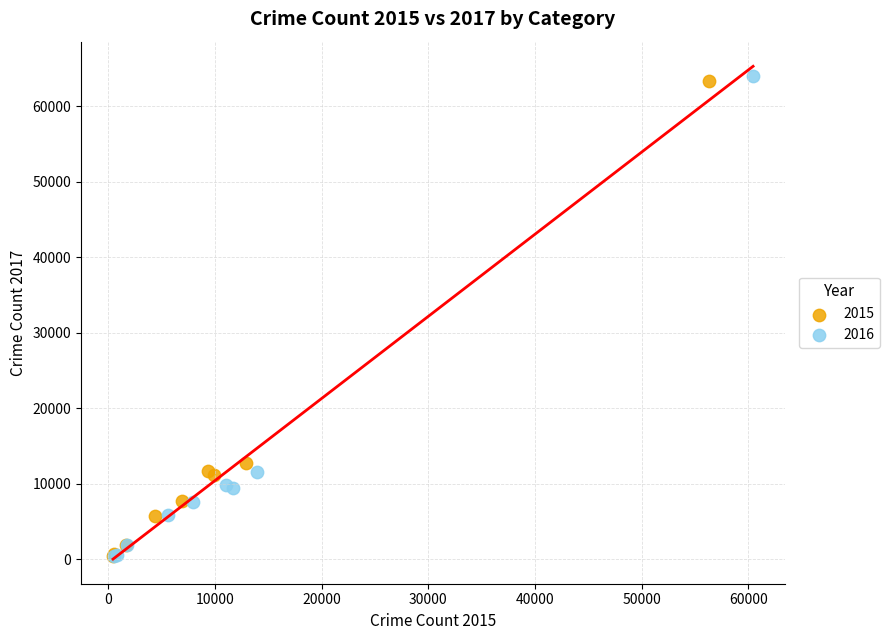

What are all the series names shown in the legend?

2015, 2016